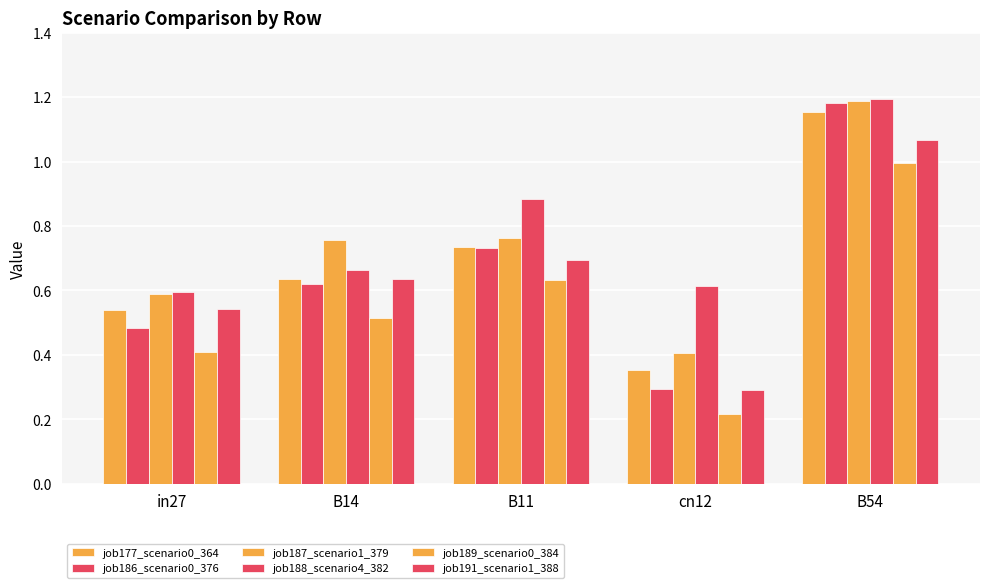

Count the number of data series in this chart.

6